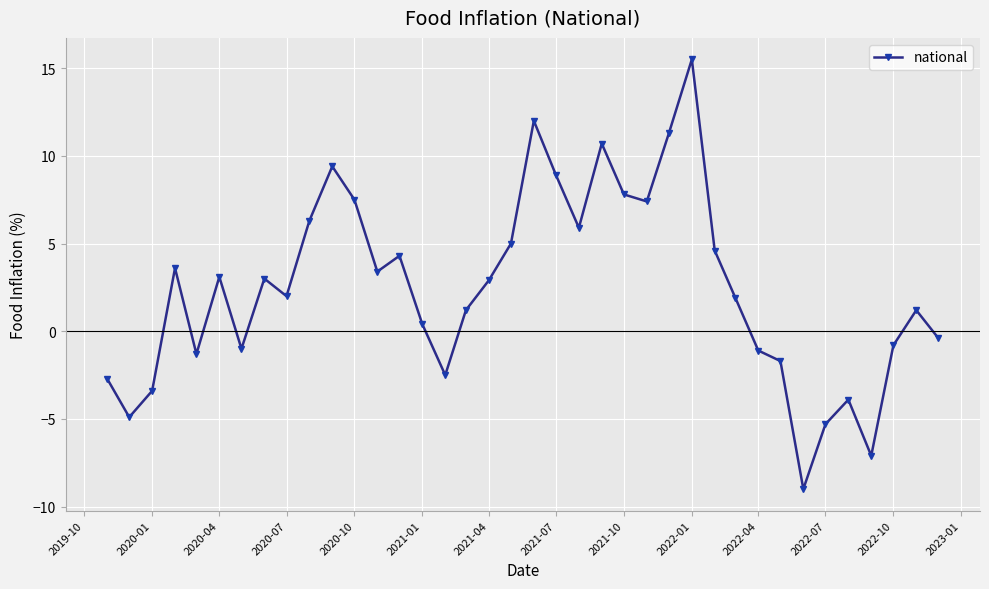

What is the value of the 20th point from the left?

12.0